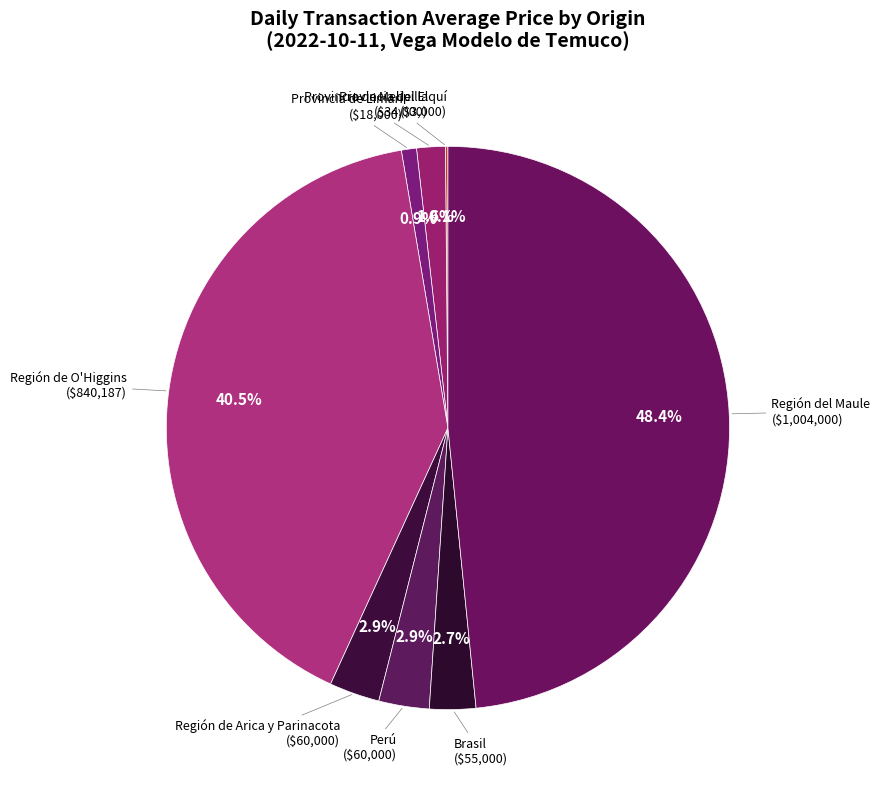

Does Región del Maule represent more than half of the total?

No